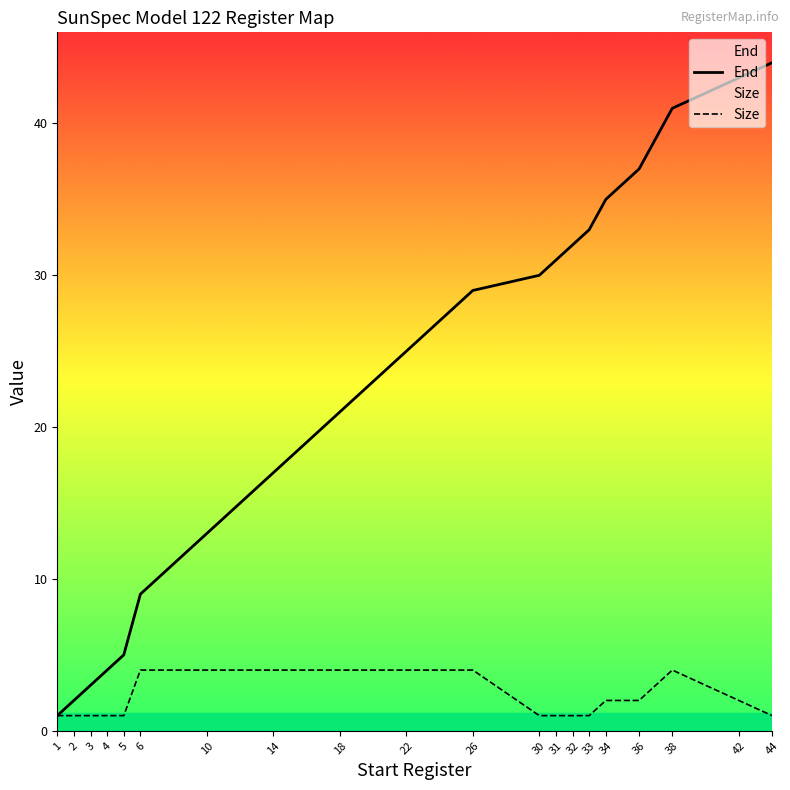

Which series has the largest total across all categories?

End